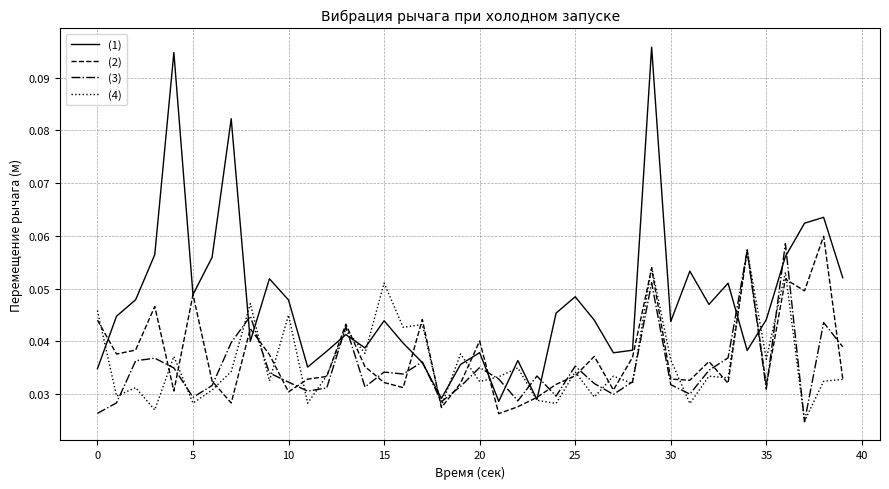

What are all the series names shown in the legend?

(1), (2), (3), (4)